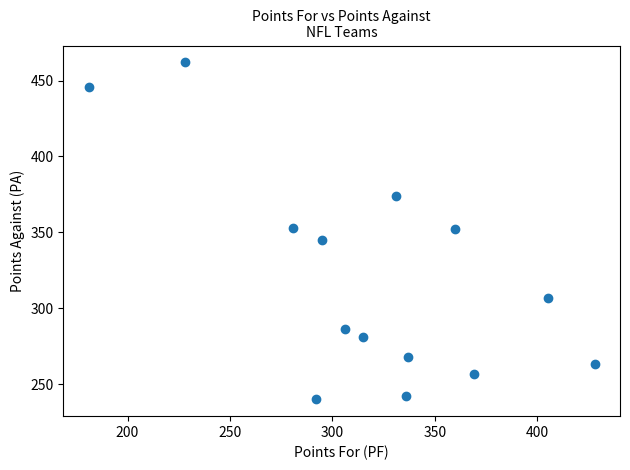

What is the range of X values (max minus min)?

247